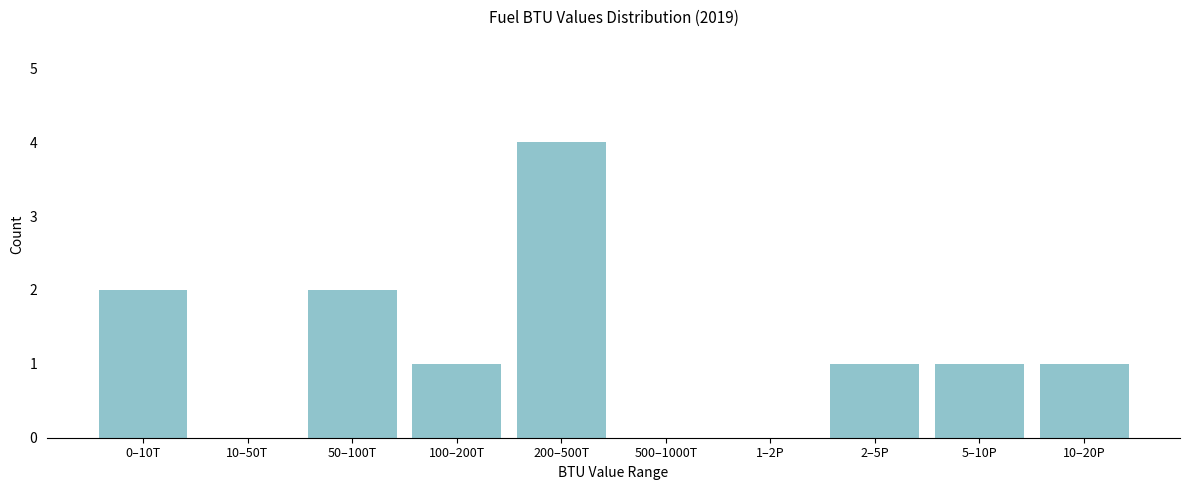

What is the ratio of the value at 0–10T to the value at 200–500T?

0.5